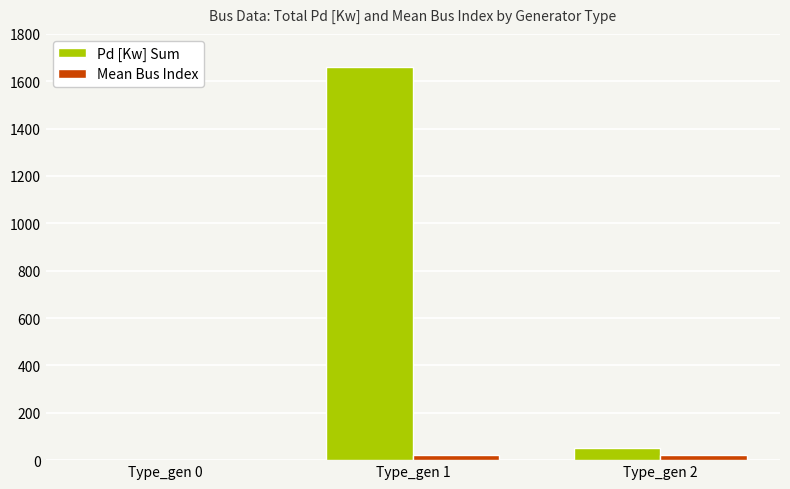

Is the value of Pd [Kw] Sum at Type_gen 2 greater than the value of Mean Bus Index at Type_gen 2?

Yes